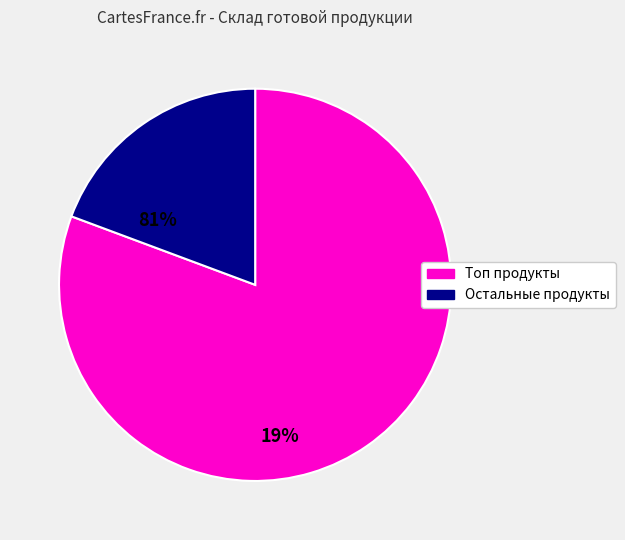

Is there any slice that represents more than half of the pie?

Yes